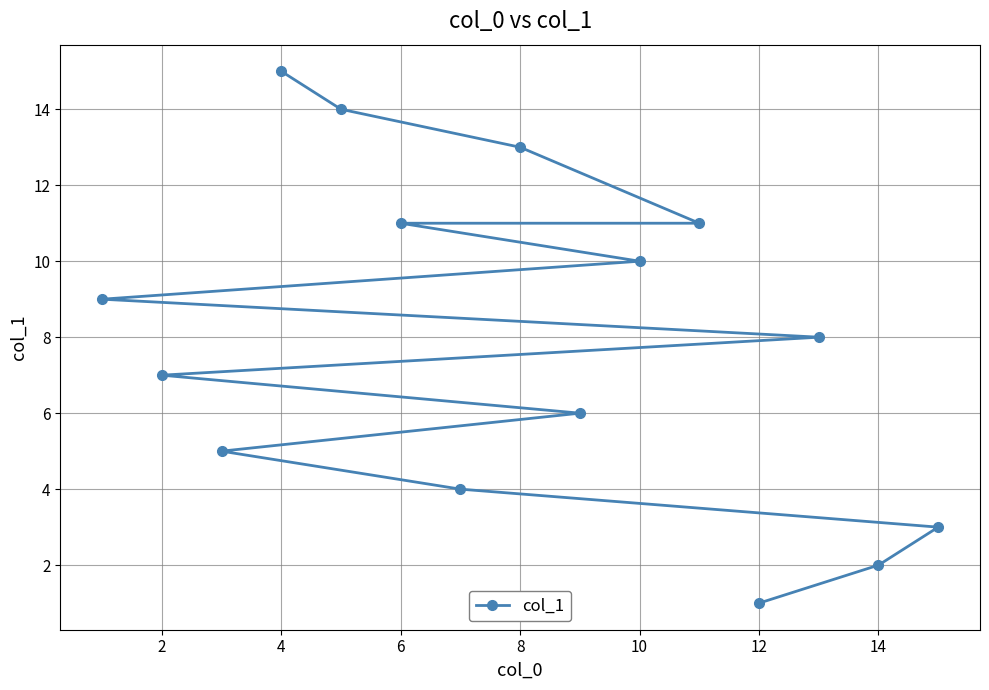

What is the greatest value displayed?

15